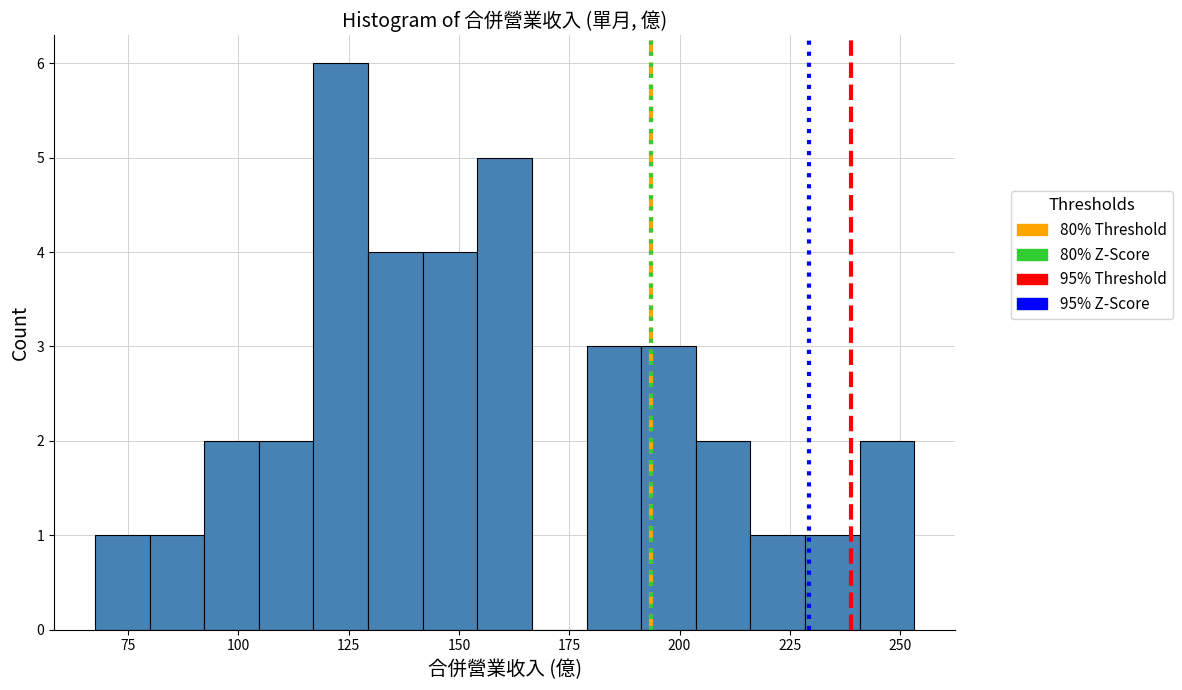

Read against the x-axis, roughly where is the centre of the tallest bar?

125